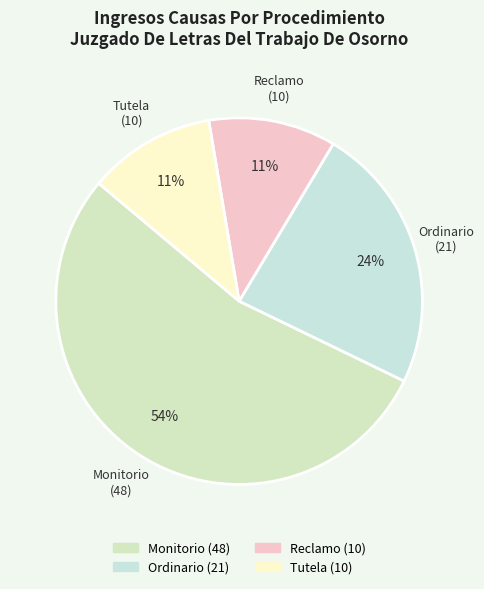

Is there a majority slice in this chart?

Yes